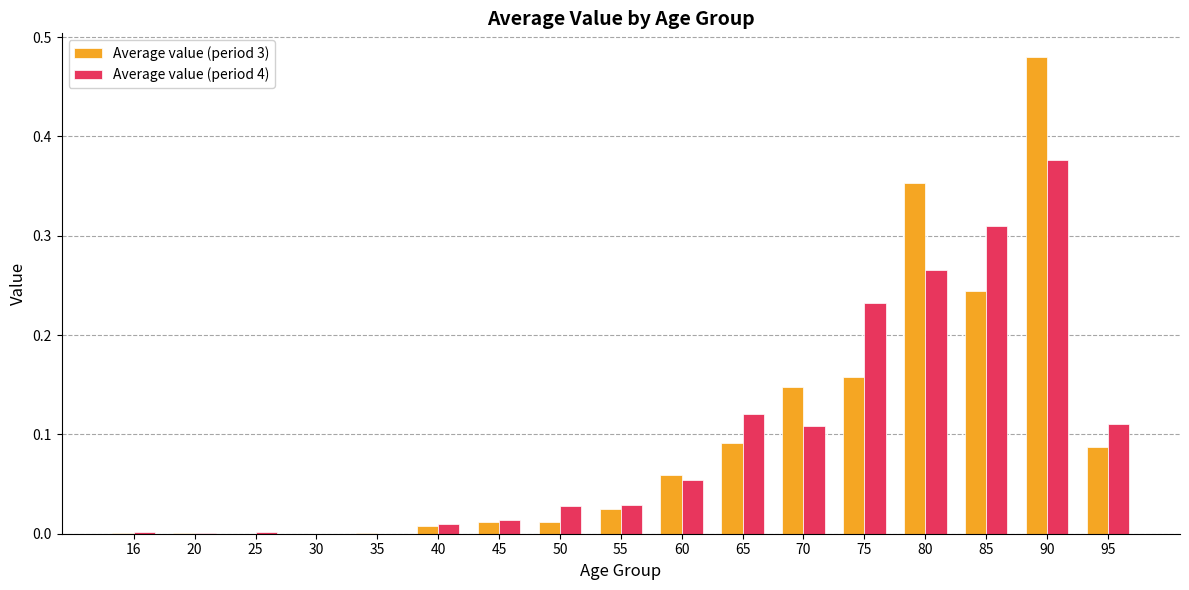

What is the difference between the Average value (period 3) values at 90 and 85?

0.2